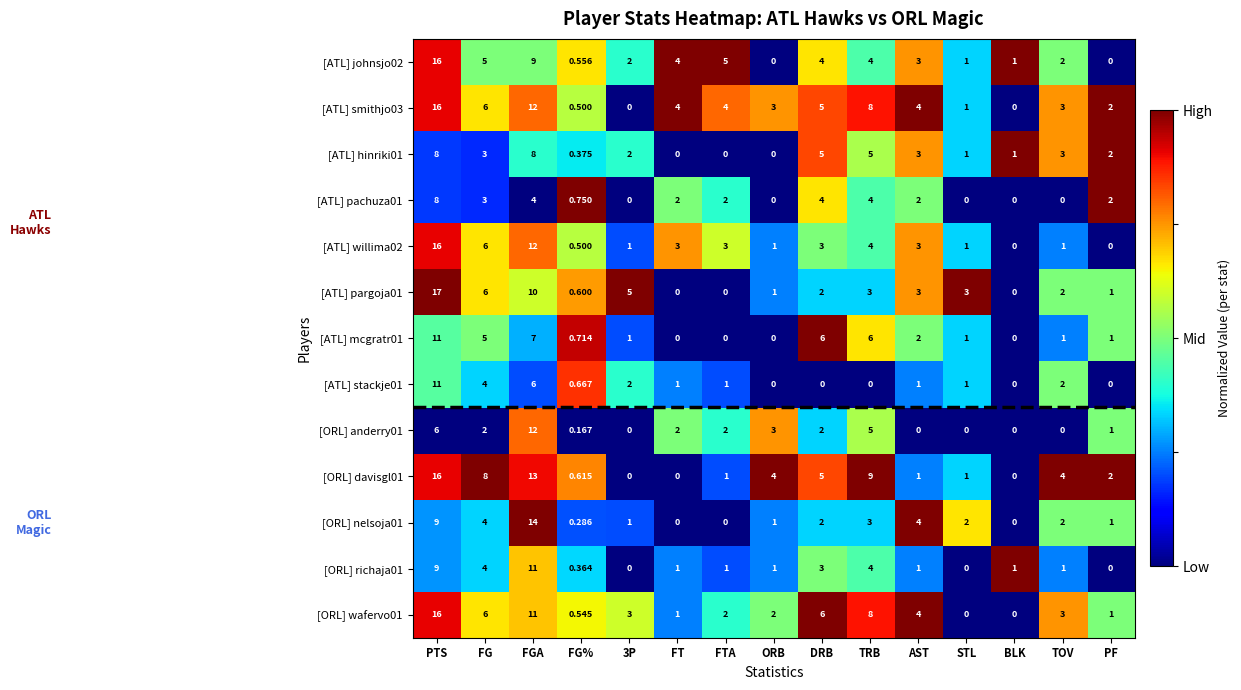

Which category has the highest value in the [ATL] smithjo03 series?

PTS